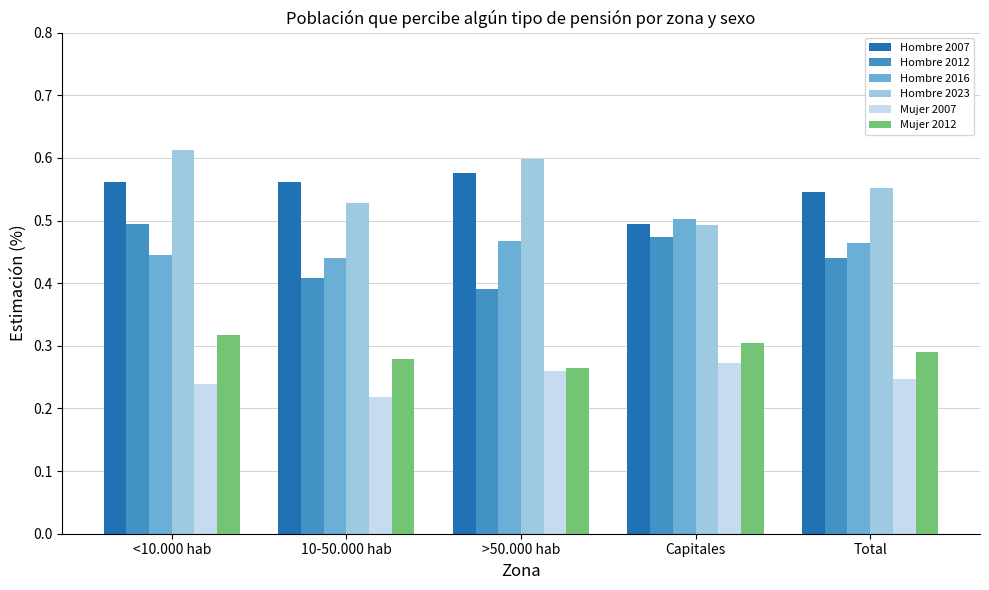

Is the value of Hombre 2023 at 10-50.000 hab greater than the value of Mujer 2012 at <10.000 hab?

Yes